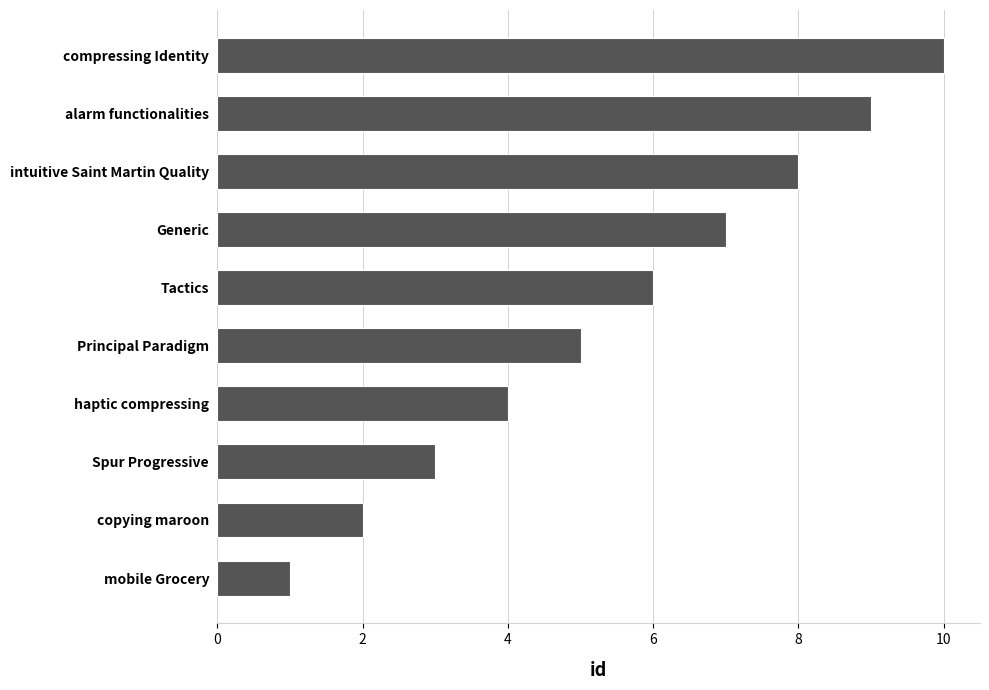

What is the approximate value at Tactics?

6